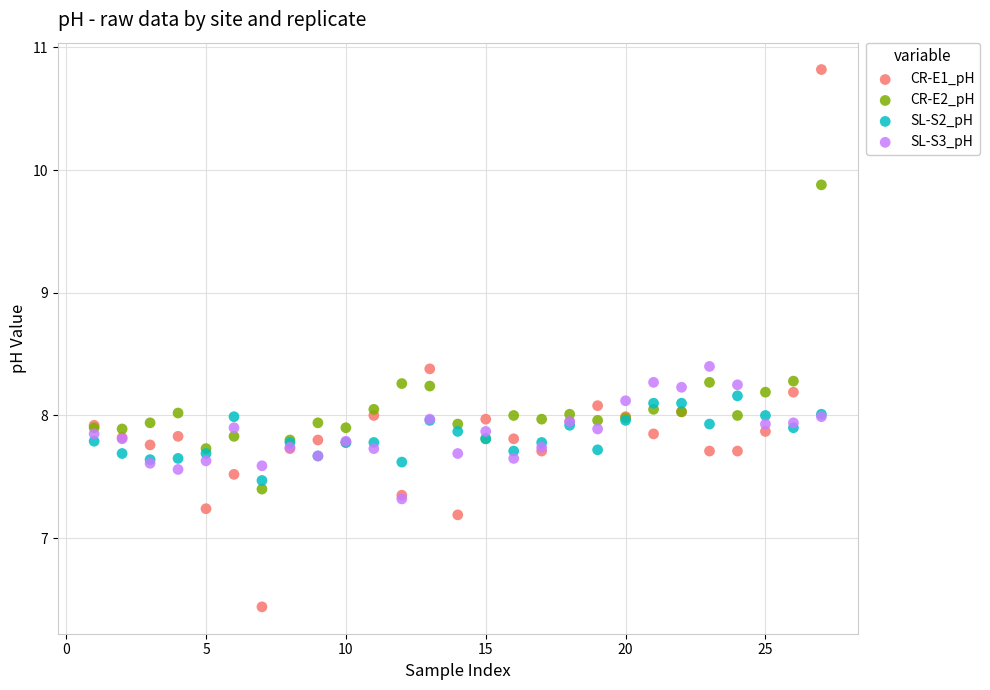

In the SL-S2_pH series, what Y value is closest to 7?

7.5